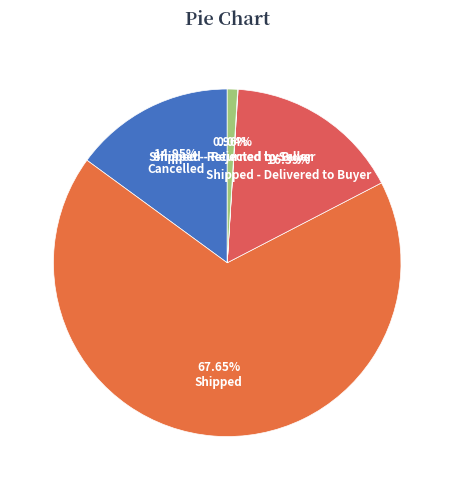

Approximately how many times larger is the value at Shipped compared to Shipped - Delivered to Buyer?

4.1